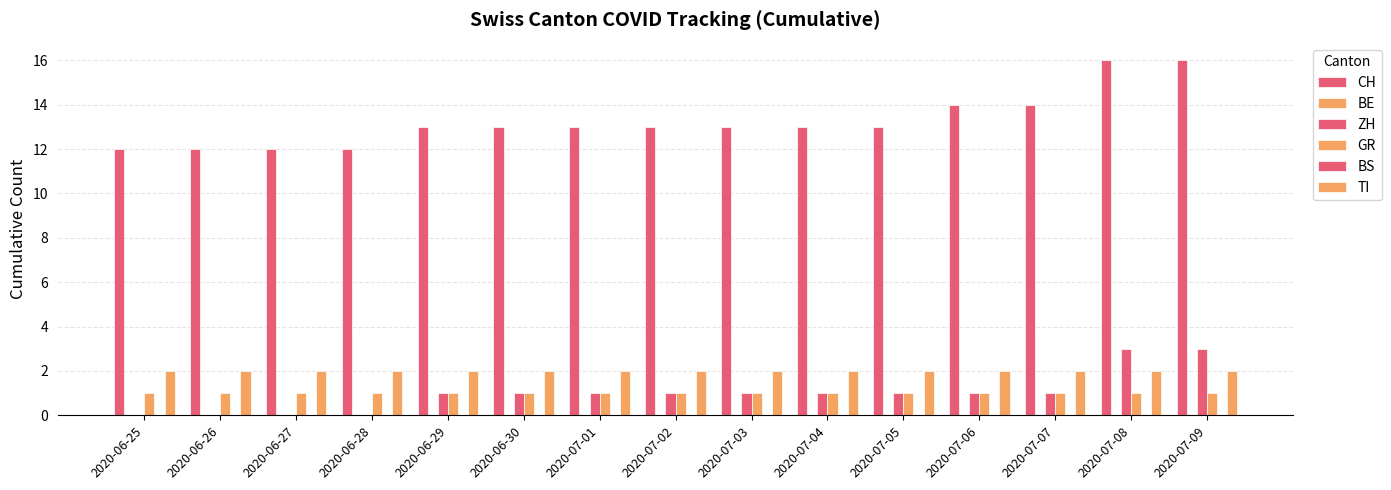

Reading left to right, extract all data points from this chart.

CH: 2020-06-25=12	2020-06-26=12	2020-06-27=12	2020-06-28=12	2020-06-29=13	2020-06-30=13	2020-07-01=13	2020-07-02=13	2020-07-03=13	2020-07-04=13	2020-07-05=13	2020-07-06=14	2020-07-07=14	2020-07-08=16	2020-07-09=16
BE: 2020-06-25=0	2020-06-26=0	2020-06-27=0	2020-06-28=0	2020-06-29=0	2020-06-30=0	2020-07-01=0	2020-07-02=0	2020-07-03=0	2020-07-04=0	2020-07-05=0	2020-07-06=0	2020-07-07=0	2020-07-08=0	2020-07-09=0
ZH: 2020-06-25=0	2020-06-26=0	2020-06-27=0	2020-06-28=0	2020-06-29=1	2020-06-30=1	2020-07-01=1	2020-07-02=1	2020-07-03=1	2020-07-04=1	2020-07-05=1	2020-07-06=1	2020-07-07=1	2020-07-08=3	2020-07-09=3
GR: 2020-06-25=1	2020-06-26=1	2020-06-27=1	2020-06-28=1	2020-06-29=1	2020-06-30=1	2020-07-01=1	2020-07-02=1	2020-07-03=1	2020-07-04=1	2020-07-05=1	2020-07-06=1	2020-07-07=1	2020-07-08=1	2020-07-09=1
BS: 2020-06-25=0	2020-06-26=0	2020-06-27=0	2020-06-28=0	2020-06-29=0	2020-06-30=0	2020-07-01=0	2020-07-02=0	2020-07-03=0	2020-07-04=0	2020-07-05=0	2020-07-06=0	2020-07-07=0	2020-07-08=0	2020-07-09=0
TI: 2020-06-25=2	2020-06-26=2	2020-06-27=2	2020-06-28=2	2020-06-29=2	2020-06-30=2	2020-07-01=2	2020-07-02=2	2020-07-03=2	2020-07-04=2	2020-07-05=2	2020-07-06=2	2020-07-07=2	2020-07-08=2	2020-07-09=2